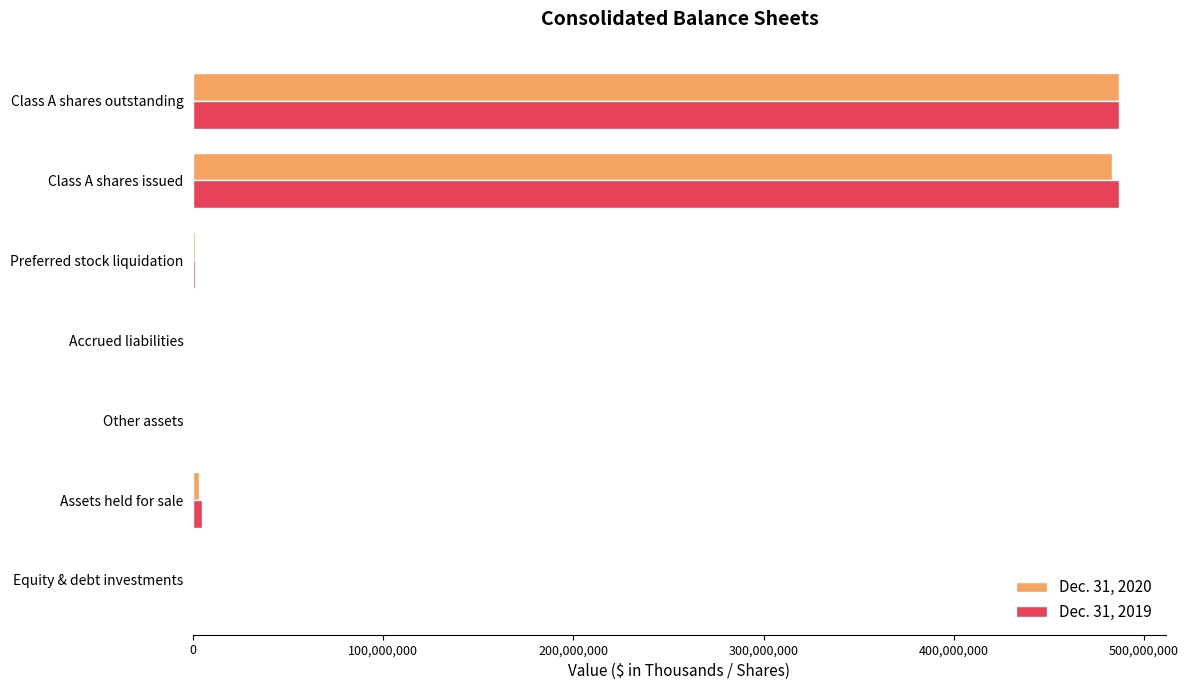

Is the value of Dec. 31, 2020 at Accrued liabilities greater than the value of Dec. 31, 2019 at Class A shares outstanding?

No